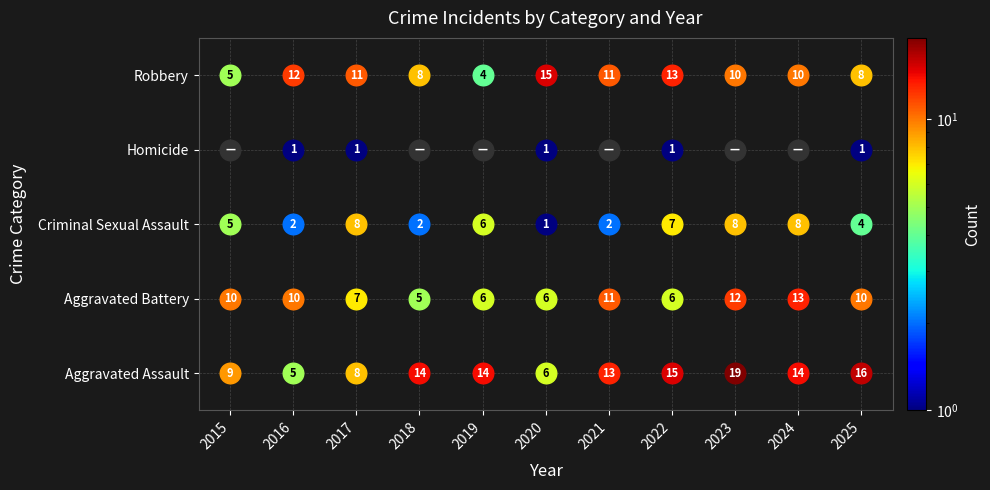

What is the highest value of the Criminal Sexual Assault series?

8